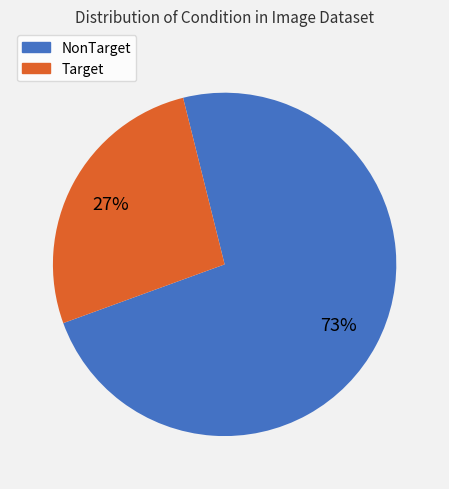

Which has a higher value, NonTarget or Target?

NonTarget